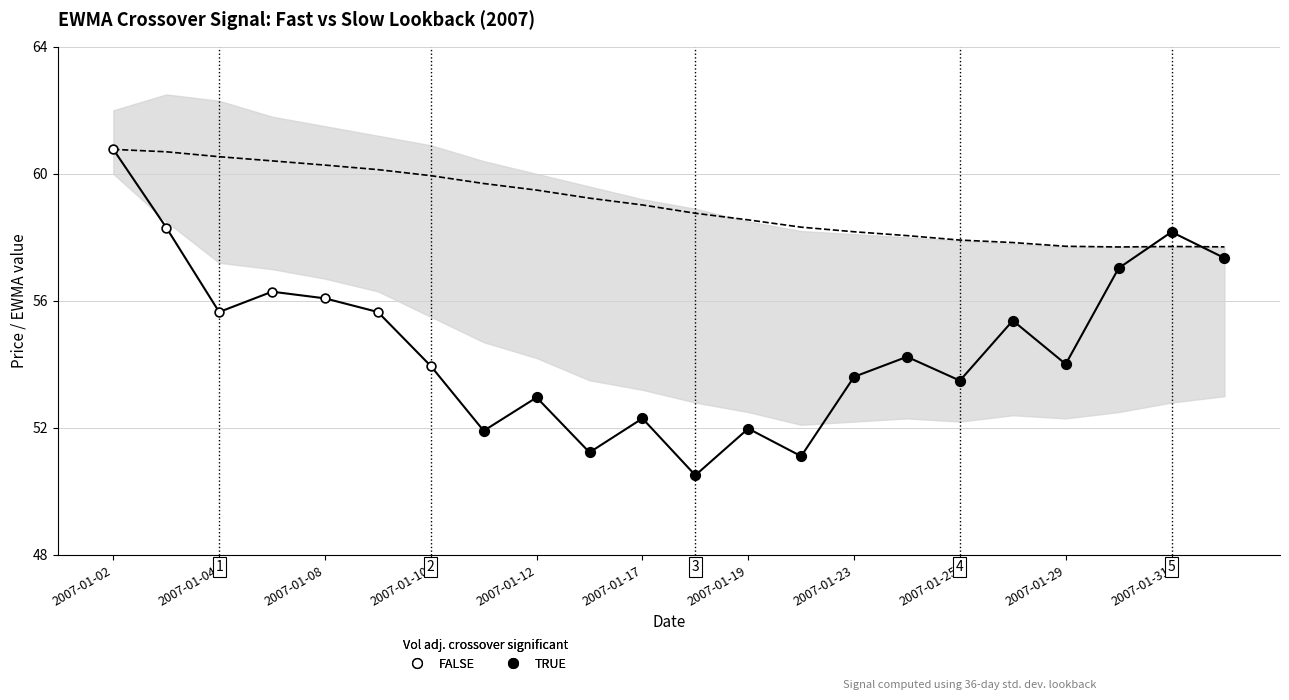

Is the value of Std. Deviation at 2007-01-24 greater than the value of EWMA slow at 2007-01-03?

No